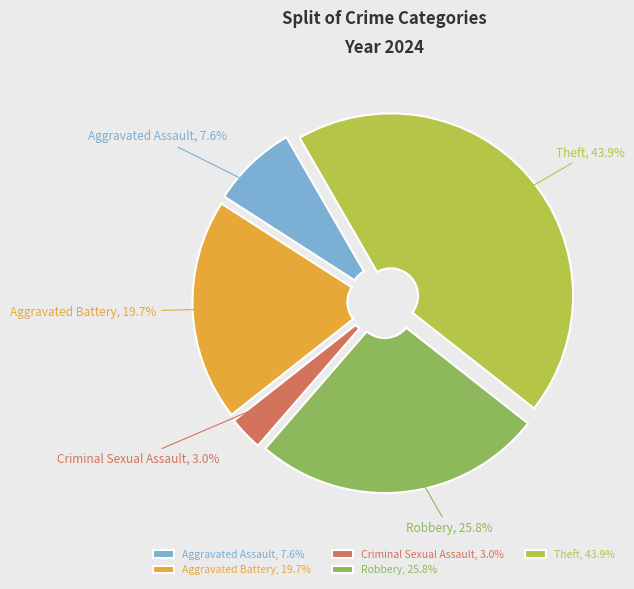

What is the ratio of the value at Theft to the value at Aggravated Assault?

5.8